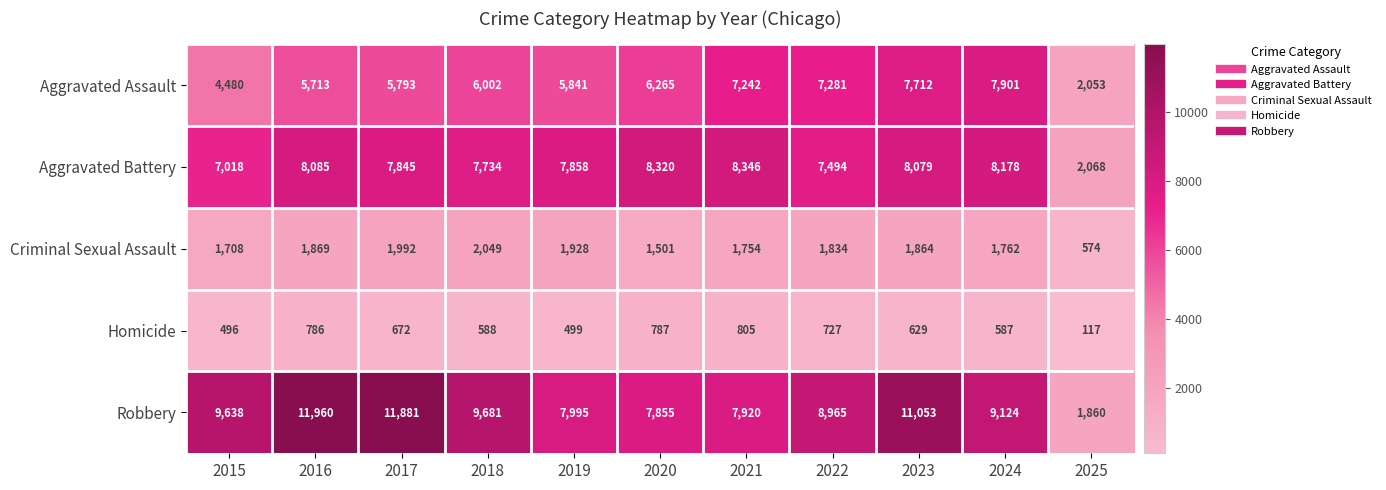

What is the minimum value shown in the chart?

117